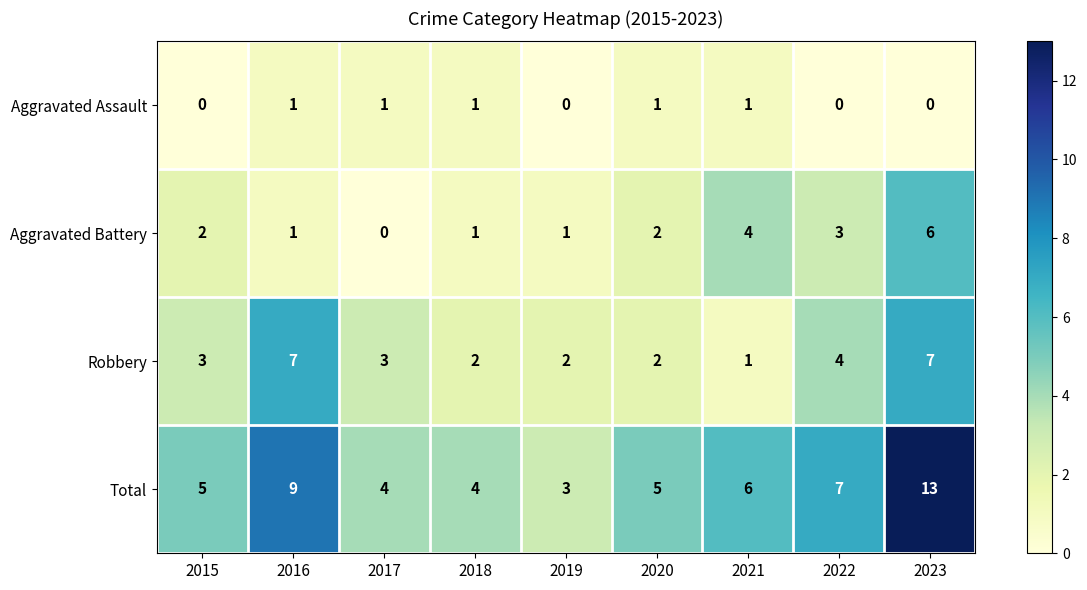

What is the maximum value shown in the chart?

13